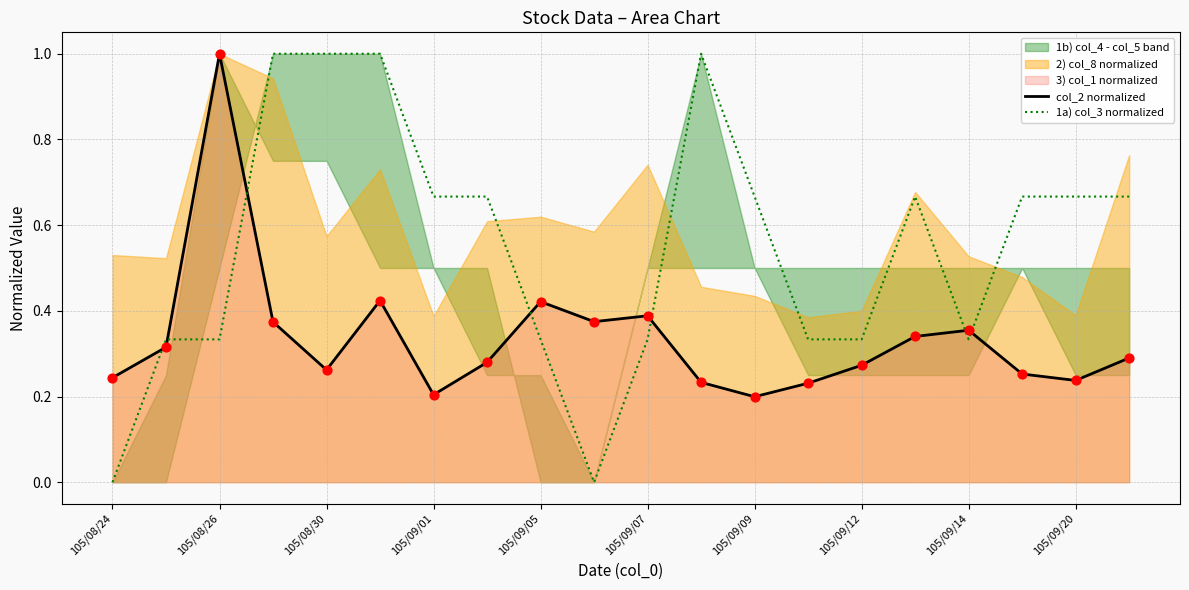

After their last crossing, which series has the higher values: col_2 normalized or 1a) col_3 normalized?

1a) col_3 normalized